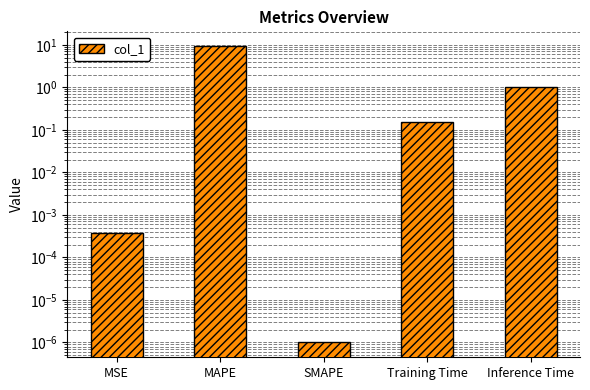

How many bars are there in total?

5